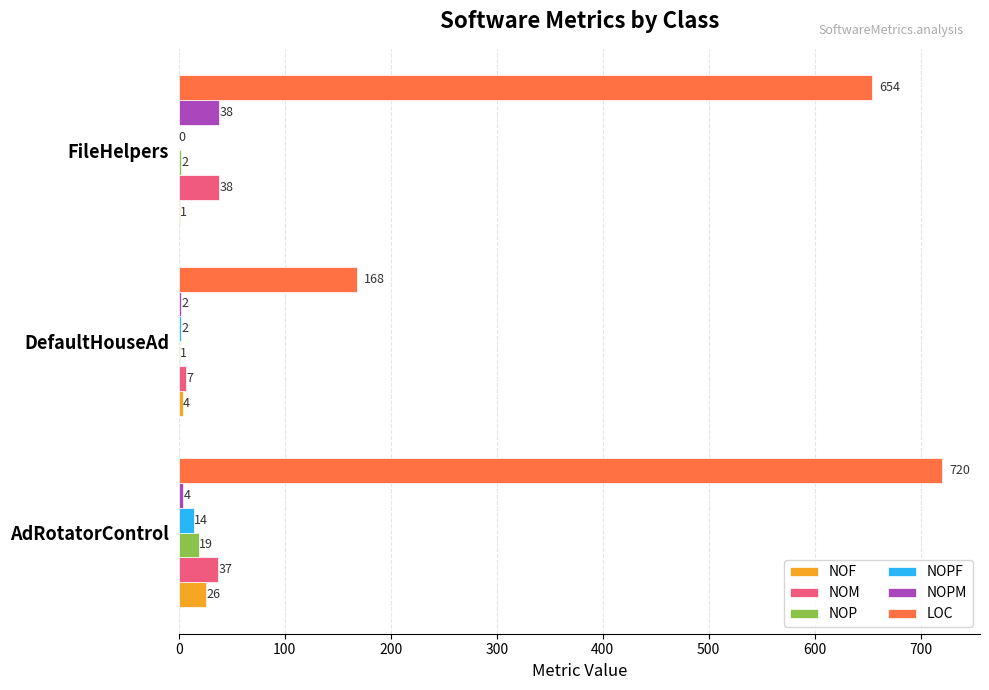

At which category is the sum across all series the highest?

AdRotatorControl